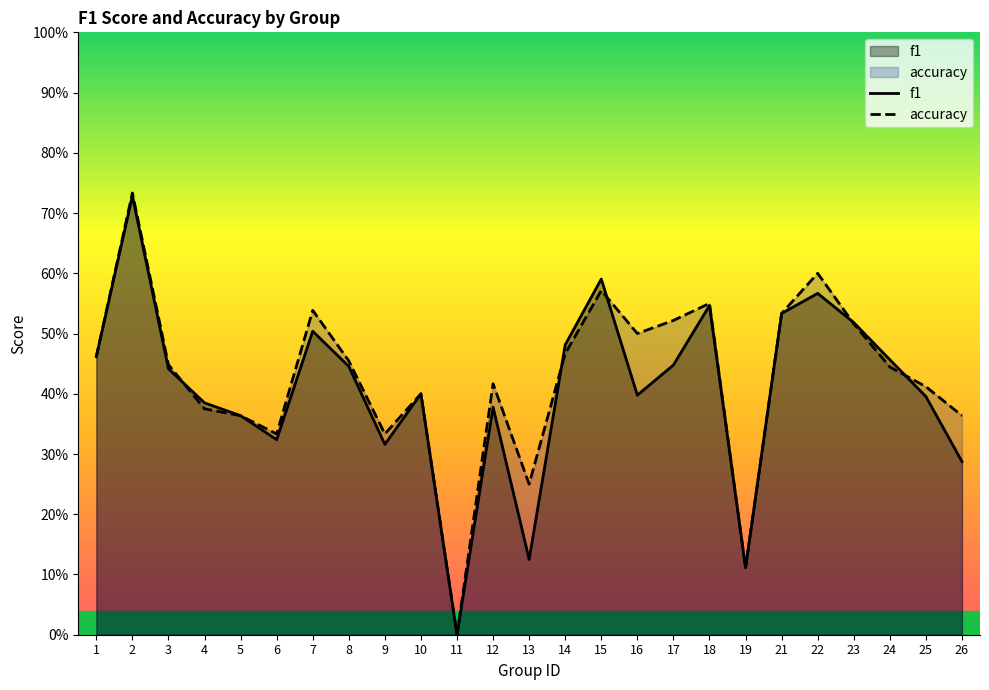

Reading left to right, transcribe all the data shown in this chart.

f1: 0.5	0.7	0.4	0.4	0.4	0.3	0.5	0.4	0.3	0.4	0.0	0.4	0.1	0.5	0.6	0.4	0.4	0.5	0.1	0.5	0.6	0.5	0.5	0.4	0.3
accuracy: 0.5	0.7	0.4	0.4	0.4	0.3	0.5	0.5	0.3	0.4	0.0	0.4	0.2	0.5	0.6	0.5	0.5	0.6	0.1	0.5	0.6	0.5	0.4	0.4	0.4